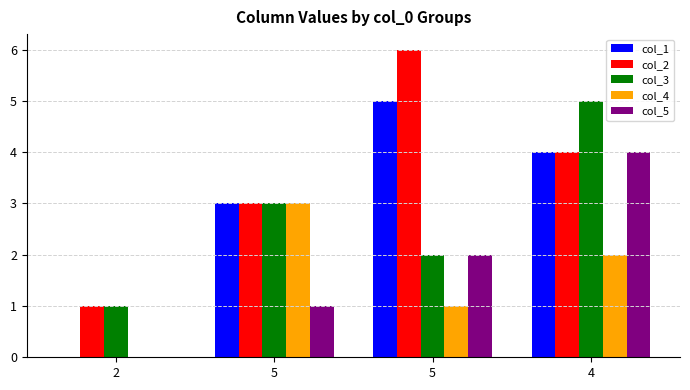

Which category has the lowest value in the col_5 series?

2